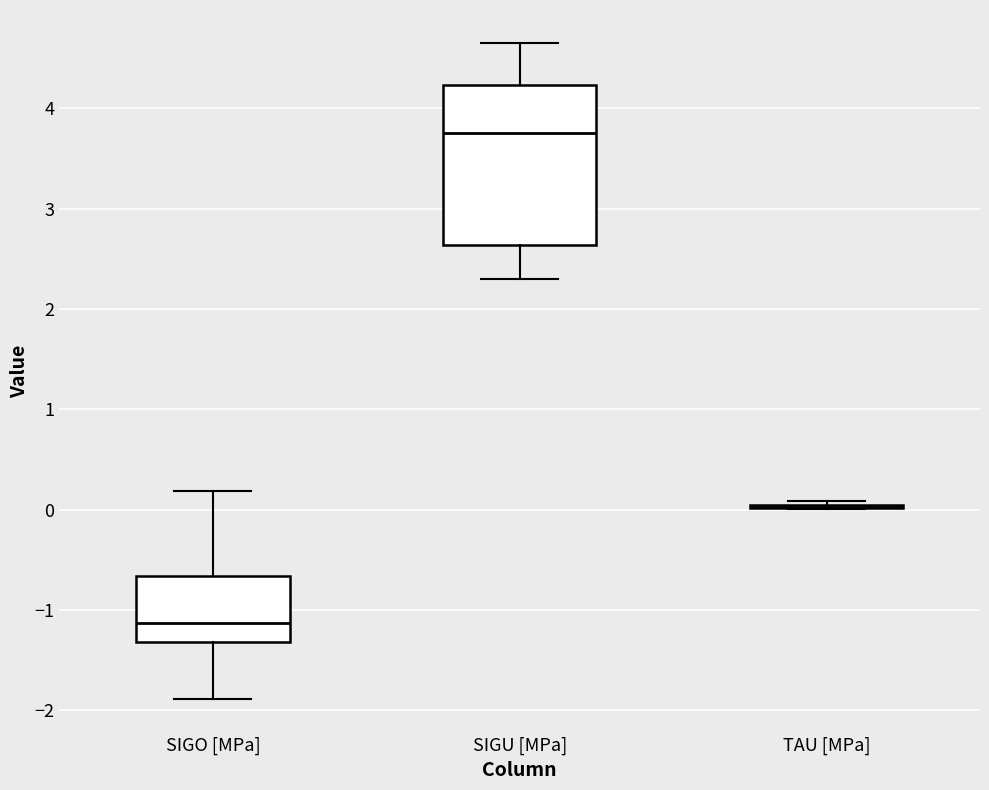

Where is the lower edge of the box for SIGU [MPa] on the y-axis? The values are not printed on the chart, so give them approximately, as read against the axis.

2.6